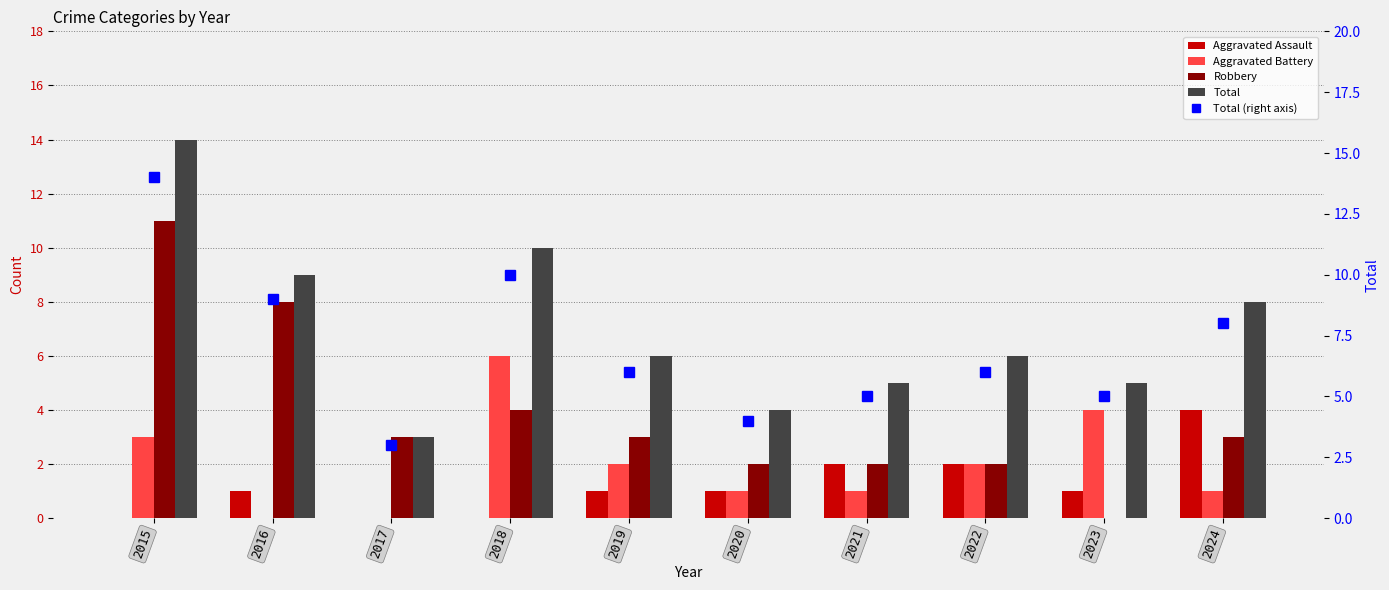

Read the Aggravated Battery value at 2024.

1